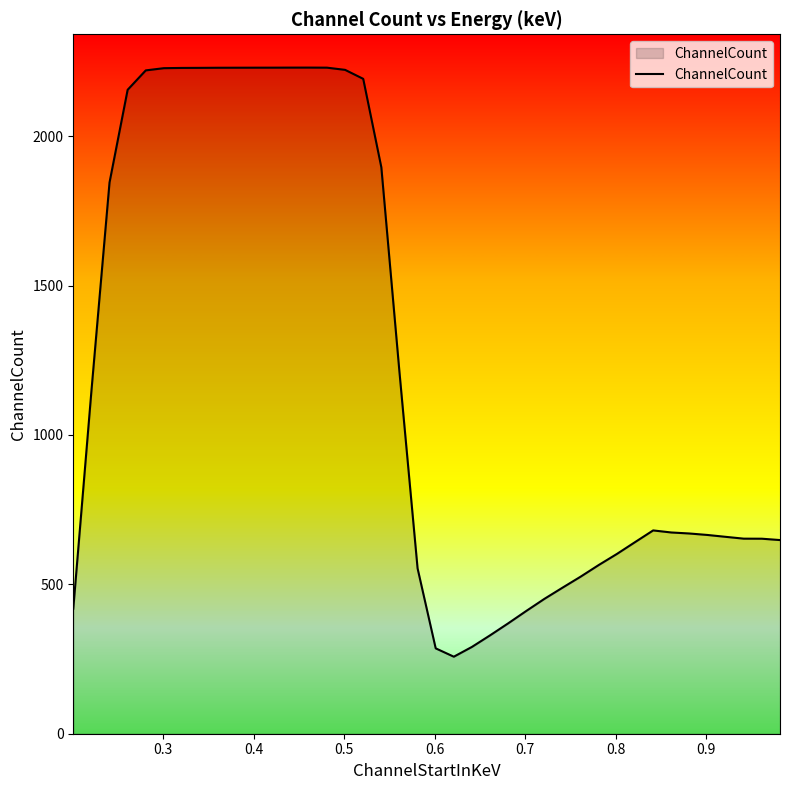

What is the difference between the maximum and minimum values?

1971.9